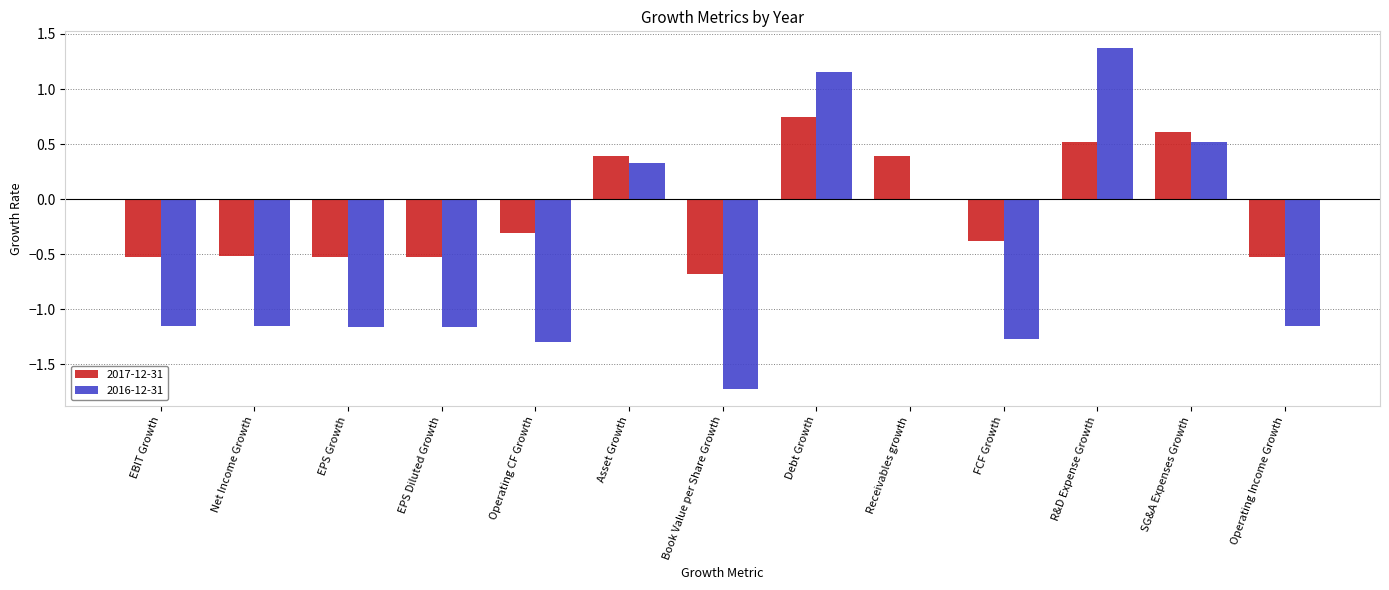

What is the sum of all 2016-12-31 values?

-6.7